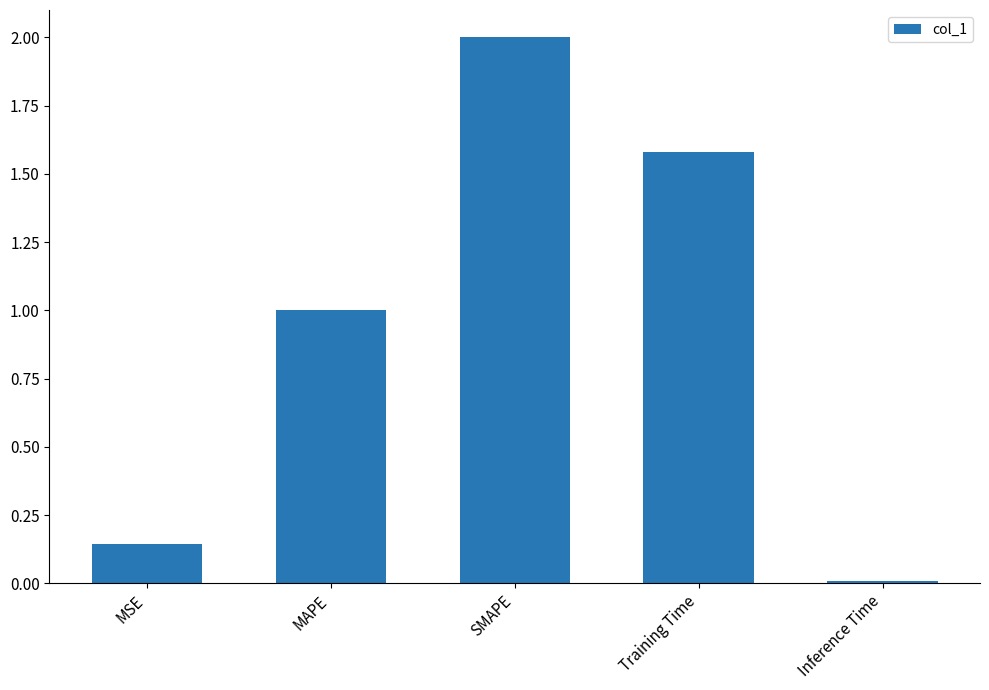

True or false: the data shows 1.0 at MAPE.

True